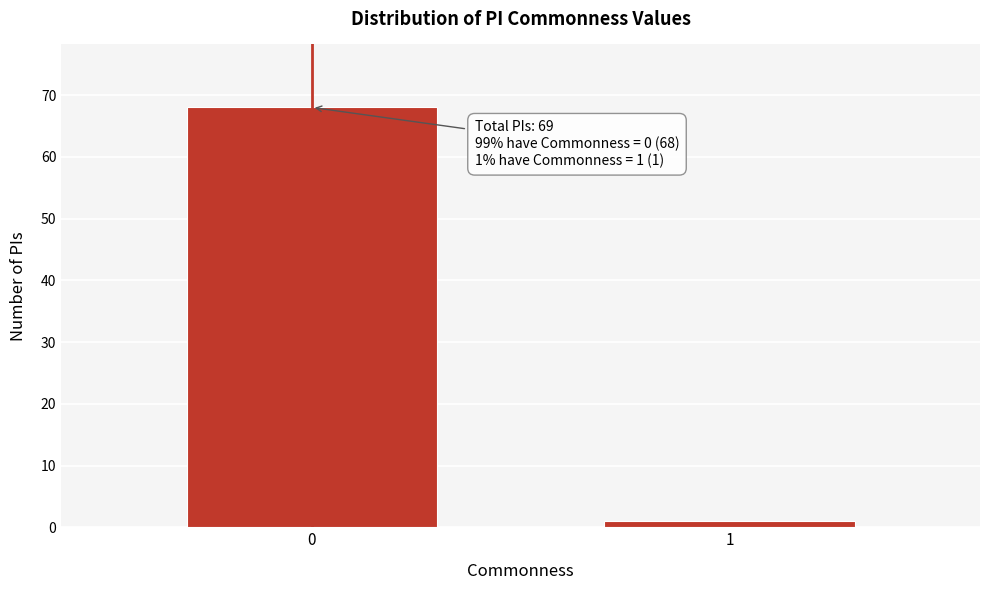

Reading left to right, extract all data points from this chart.

68	1